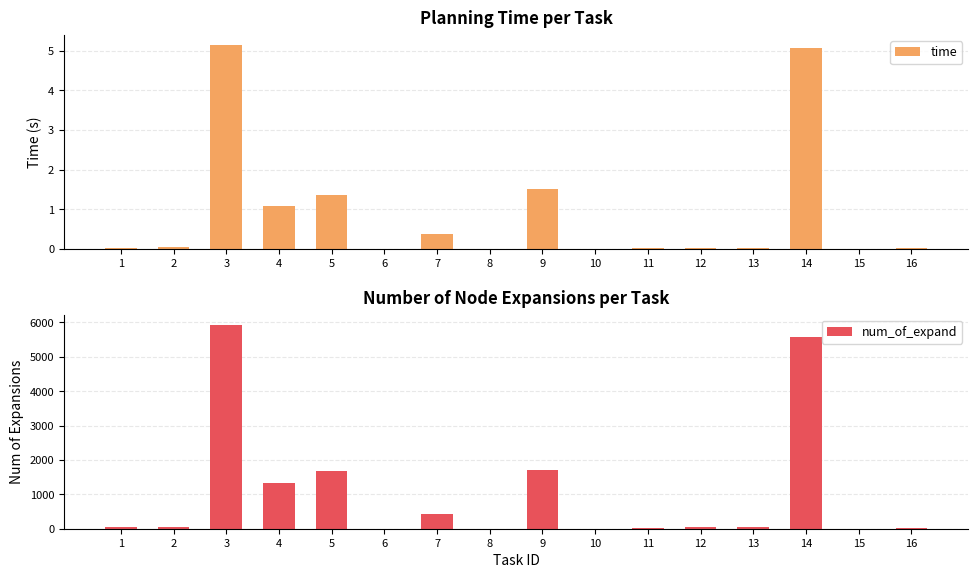

Reading left to right, transcribe all the data shown in this chart.

time: 0.0	0.0	5.1	1.1	1.4	0.0	0.4	0.0	1.5	0.0	0.0	0.0	0.0	5.1	0.0	0.0
num_of_expand: 45.0	61.0	5932.0	1317.0	1671.0	4.0	438.0	3.0	1711.0	3.0	23.0	37.0	37.0	5581.0	2.0	27.0